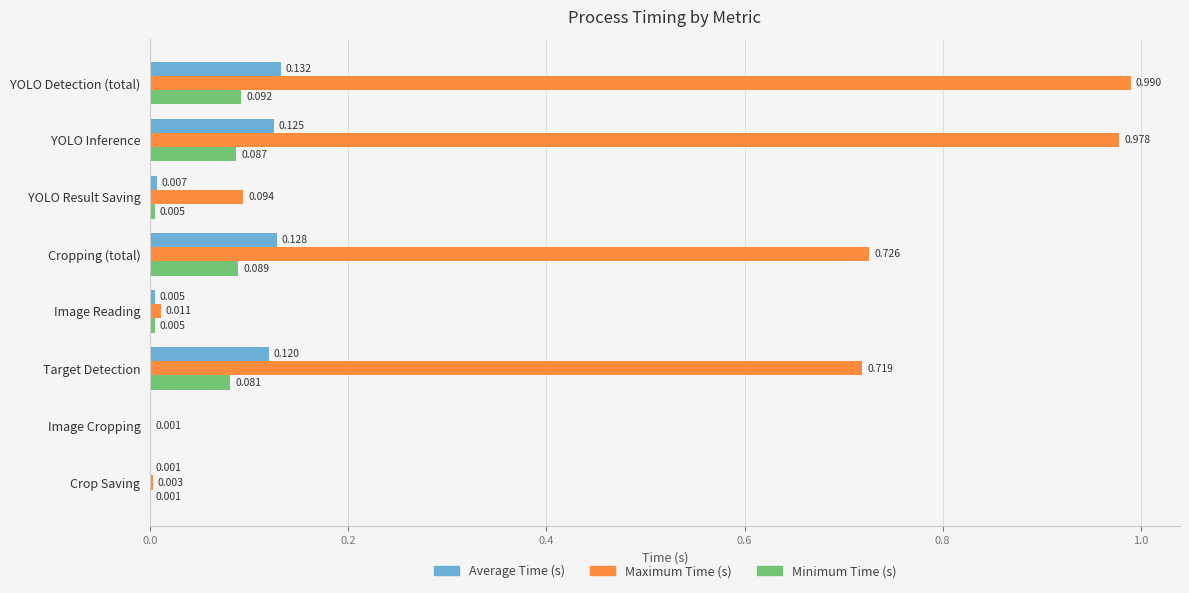

Where is Maximum Time (s) nearest to the value 0?

Image Cropping